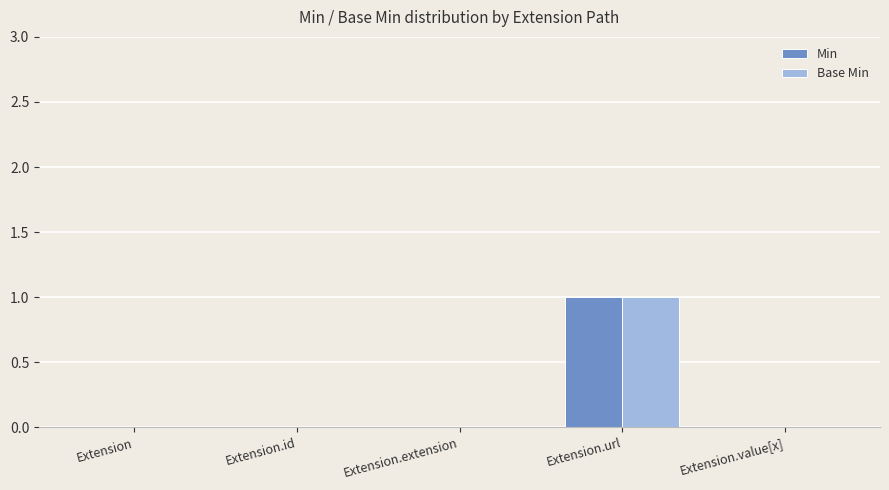

At which category is the sum across all series the highest?

Extension.url